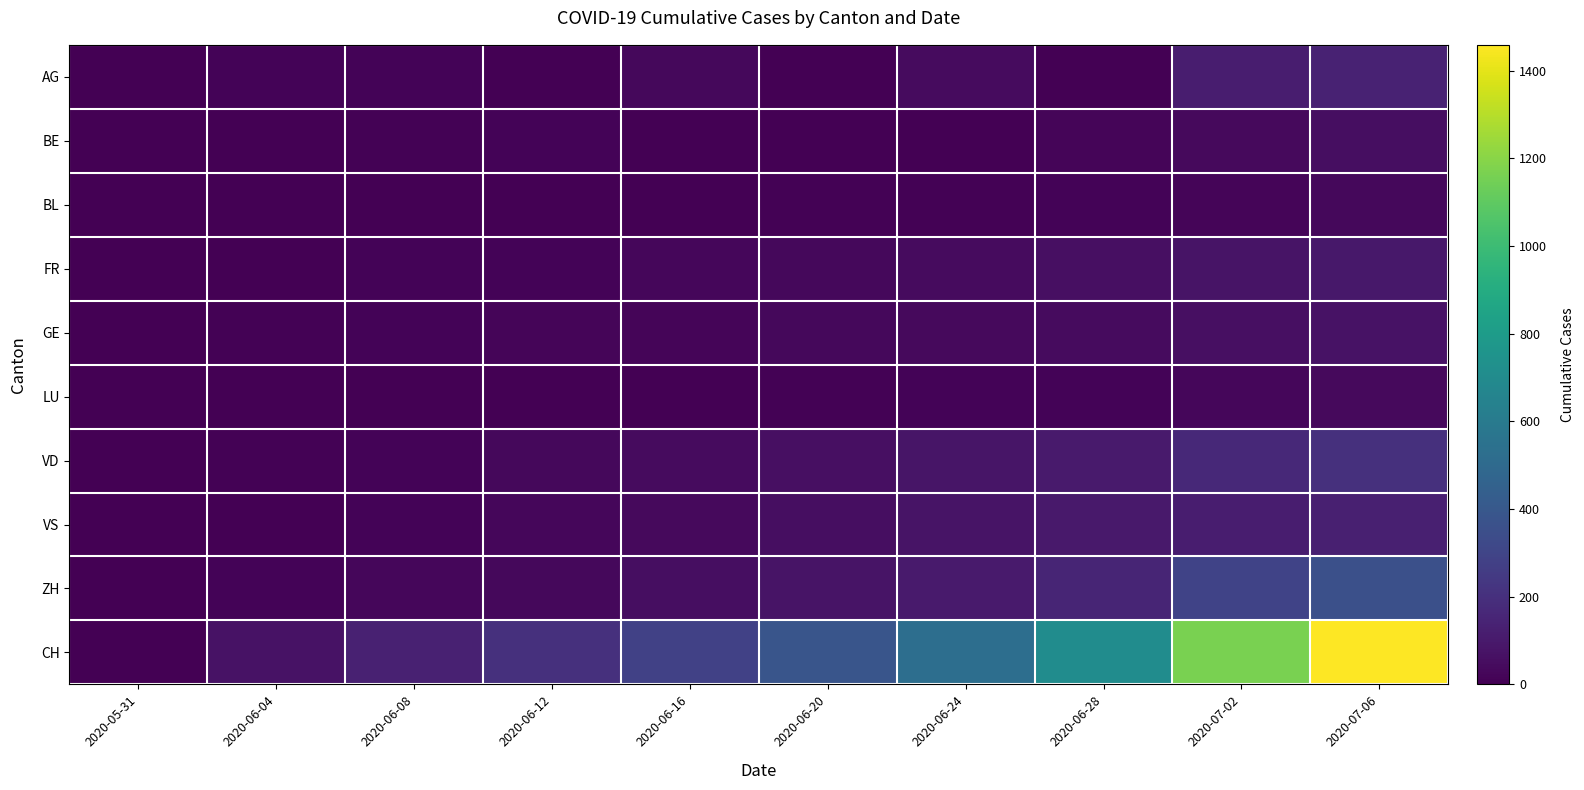

What is the difference between the highest and lowest values at 2020-06-24?

526